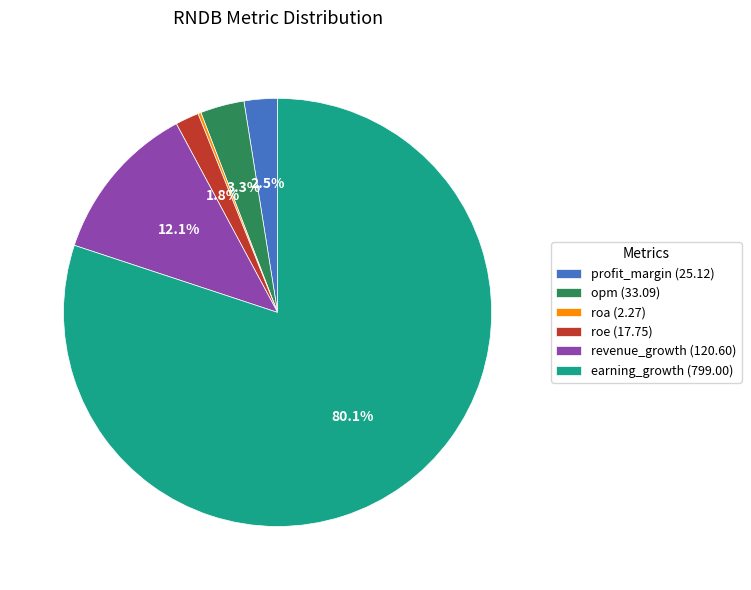

What is the ratio of the value at profit_margin to the value at roe?

1.4